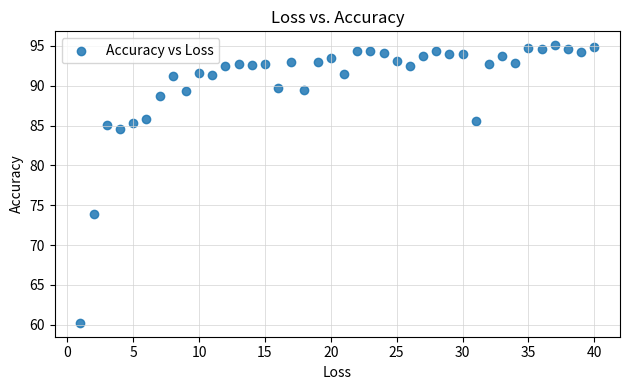

What is the range of X values (max minus min)?

39.0